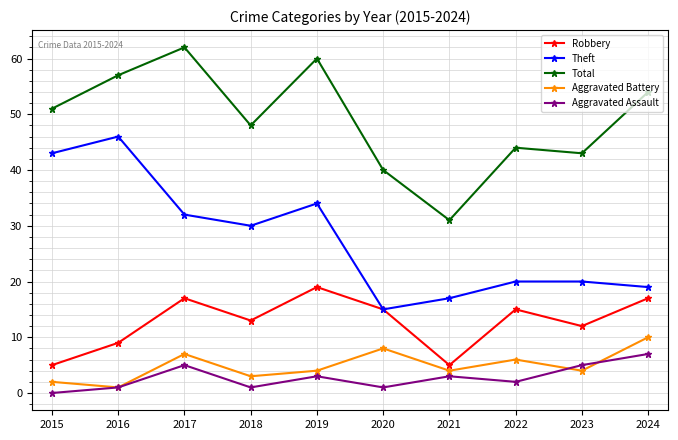

Reading left to right, extract all data points from this chart.

Robbery: 2015=5	2016=9	2017=17	2018=13	2019=19	2020=15	2021=5	2022=15	2023=12	2024=17
Theft: 2015=43	2016=46	2017=32	2018=30	2019=34	2020=15	2021=17	2022=20	2023=20	2024=19
Total: 2015=51	2016=57	2017=62	2018=48	2019=60	2020=40	2021=31	2022=44	2023=43	2024=54
Aggravated Battery: 2015=2	2016=1	2017=7	2018=3	2019=4	2020=8	2021=4	2022=6	2023=4	2024=10
Aggravated Assault: 2015=0	2016=1	2017=5	2018=1	2019=3	2020=1	2021=3	2022=2	2023=5	2024=7